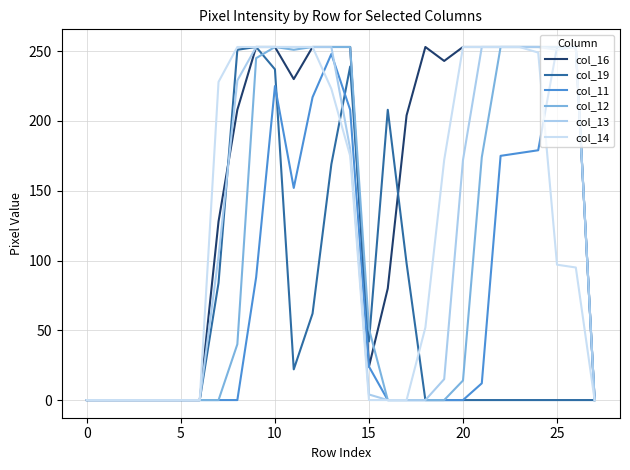

Which label corresponds to the largest value in the chart?

9